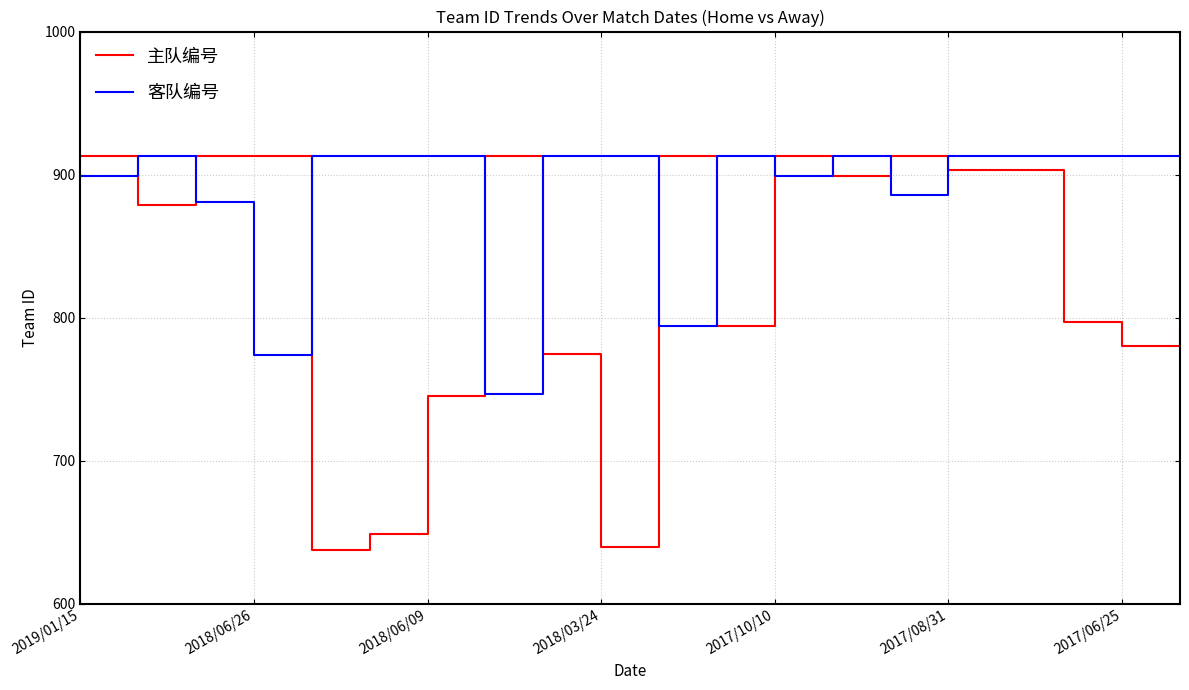

True or false: 客队编号 and 主队编号 intersect in this chart.

True